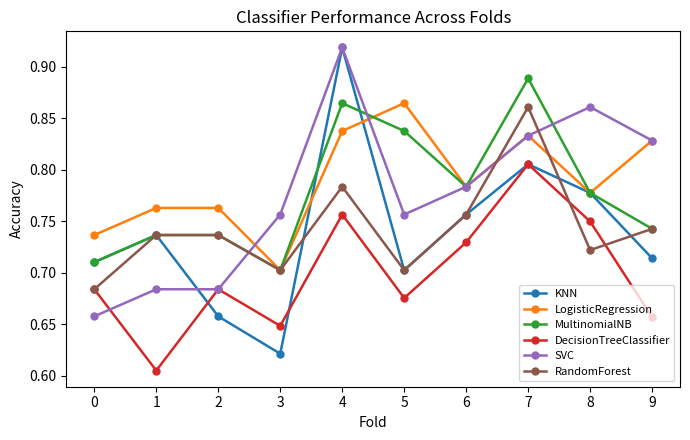

How many interior local valleys does the RandomForest series have?

3